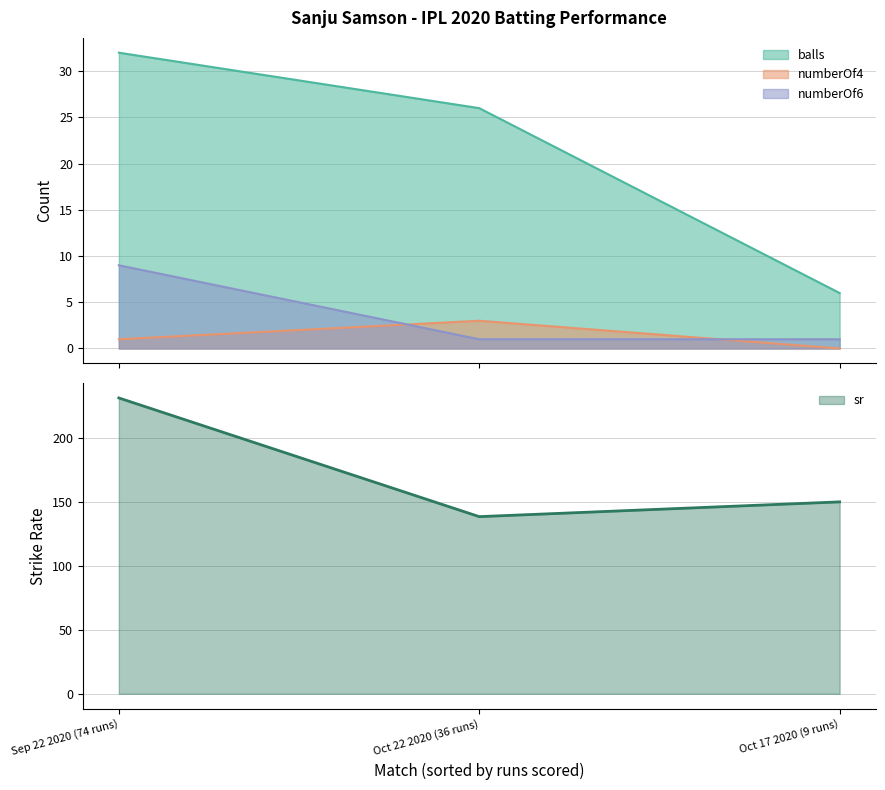

Does the chart display data point markers on the line(s)?

No